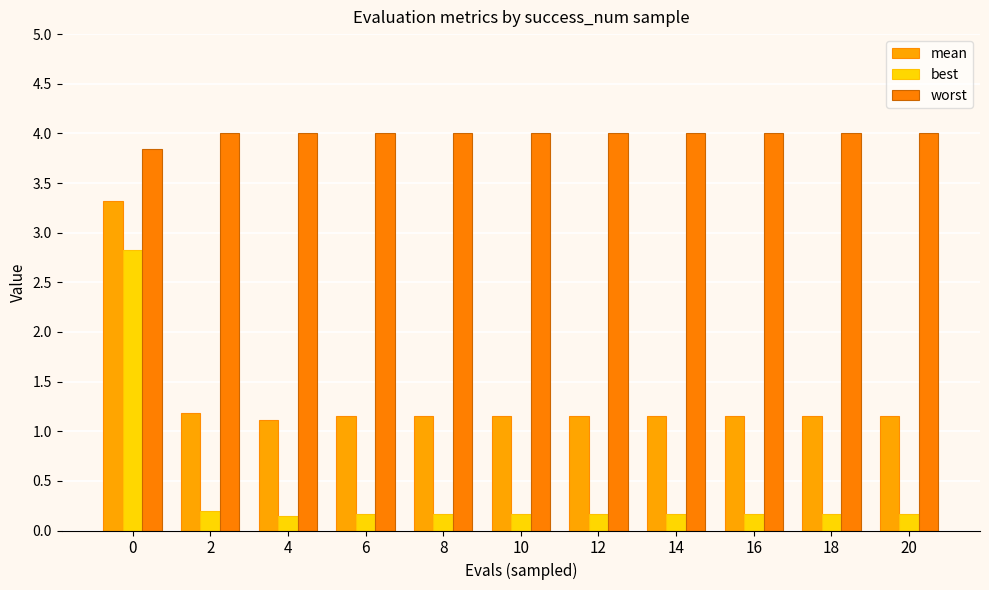

What is the value of the mean bar at the 7th from the left?

1.2